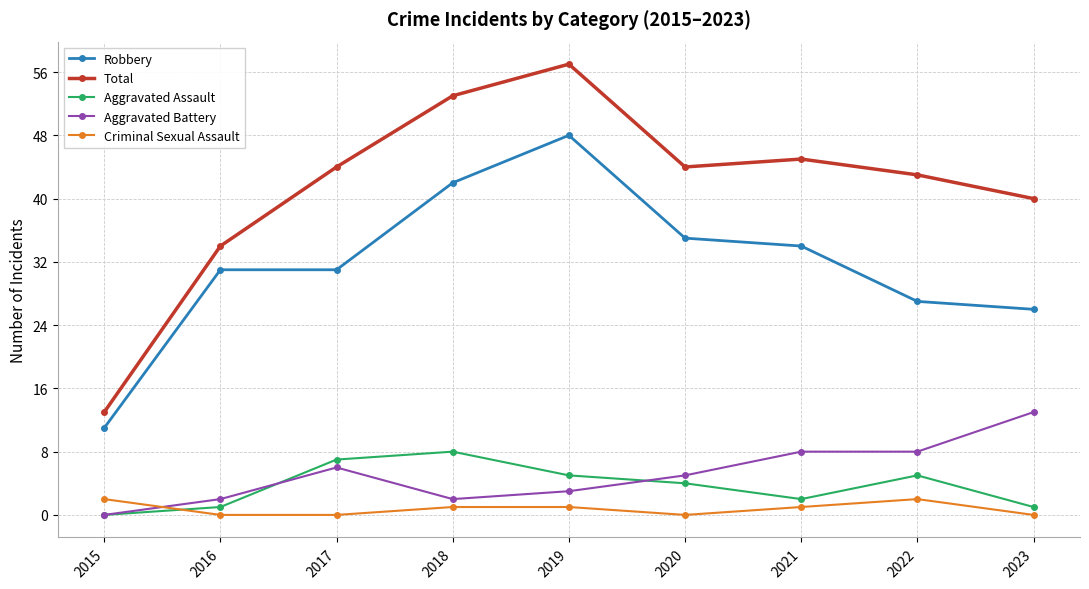

Rank the series by their maximum value, from highest to lowest.

Total, Robbery, Aggravated Battery, Aggravated Assault, Criminal Sexual Assault